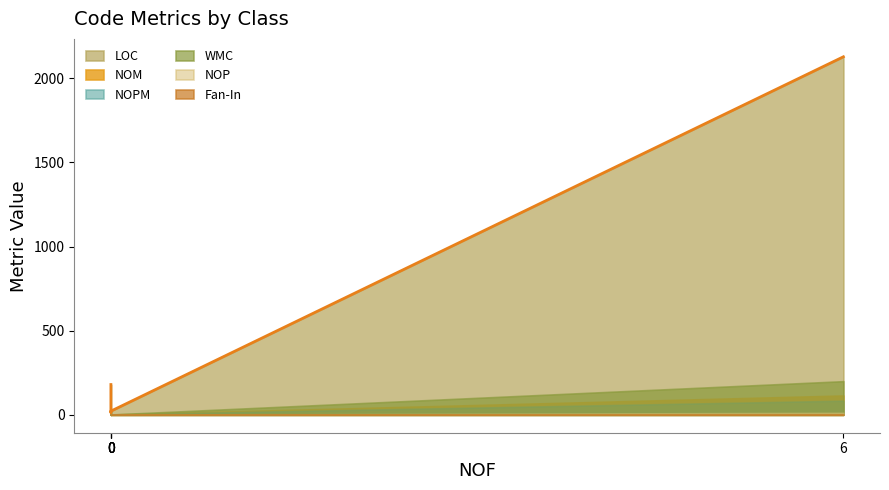

Is the value of LOC at ConfigurationBasedConnectionStringProvider greater than the value of WMC at ConfigurationBasedConnectionStringProvider?

Yes